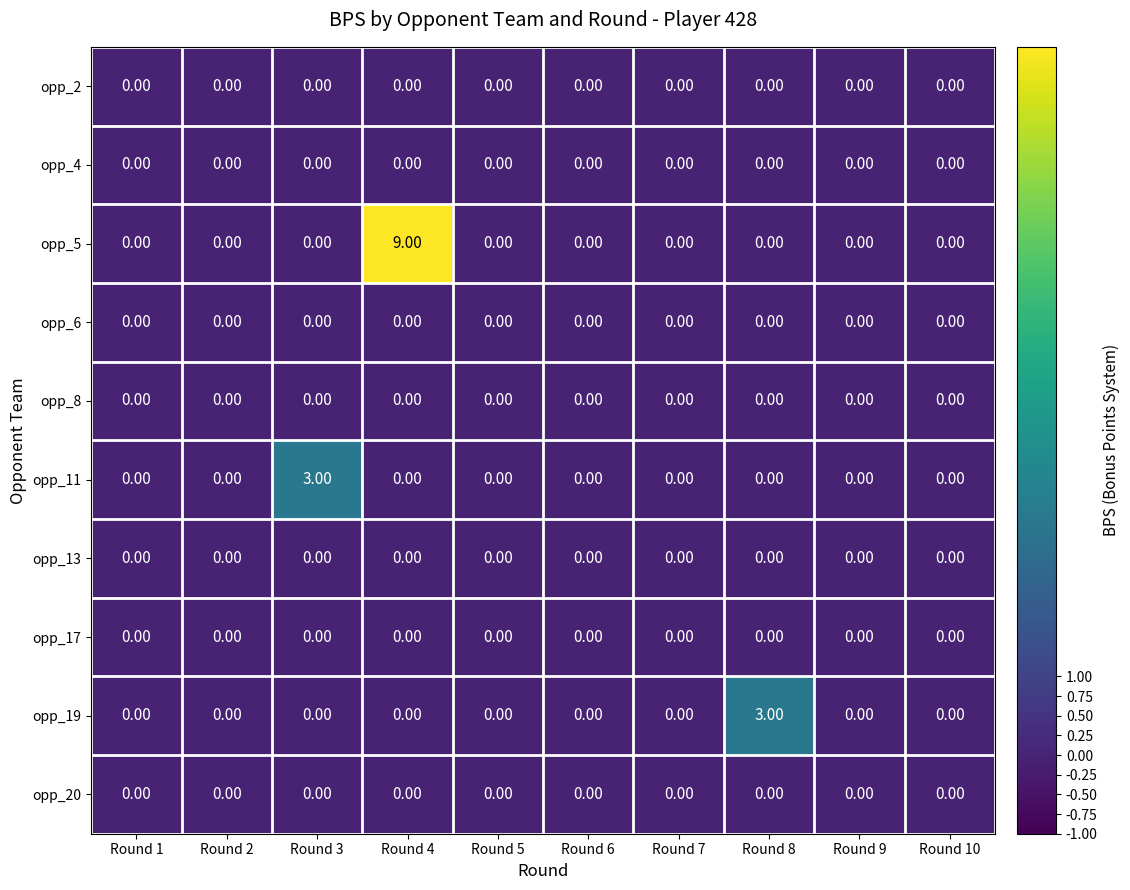

What is the spread (max minus min) of values at Round 8?

3